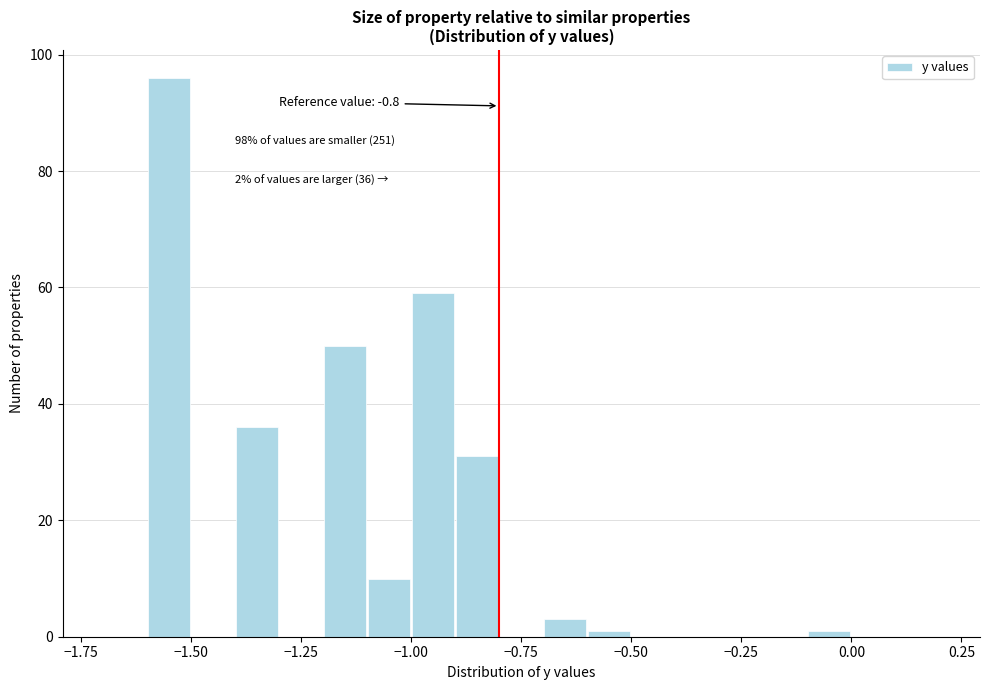

Read against the x-axis, roughly where is the centre of the tallest bar?

-1.55